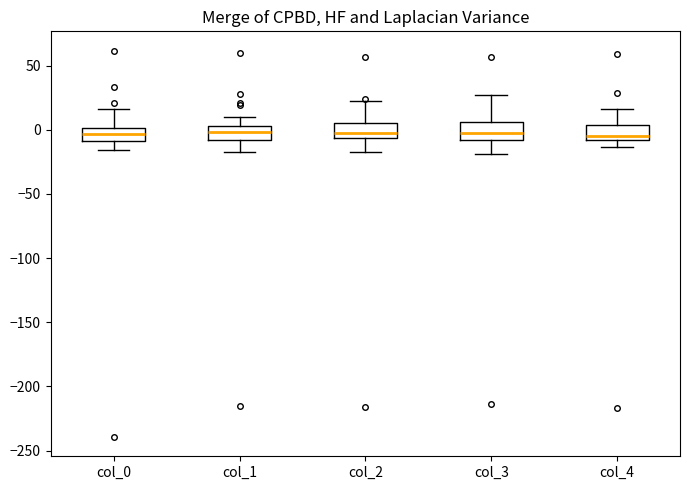

Reading left to right, read every box against the y-axis: the position of its median line, the range the box covers, and the ends of its whiskers. The values are not printed on the chart, so give them approximately, as read against the axis.

col_0: median -5, box -10 to 0, whiskers -15 to 15
col_1: median 0, box -10 to 5, whiskers -15 to 10
col_2: median 0, box -5 to 5, whiskers -15 to 20
col_3: median 0, box -10 to 5, whiskers -20 to 25
col_4: median -5, box -10 to 5, whiskers -15 to 15